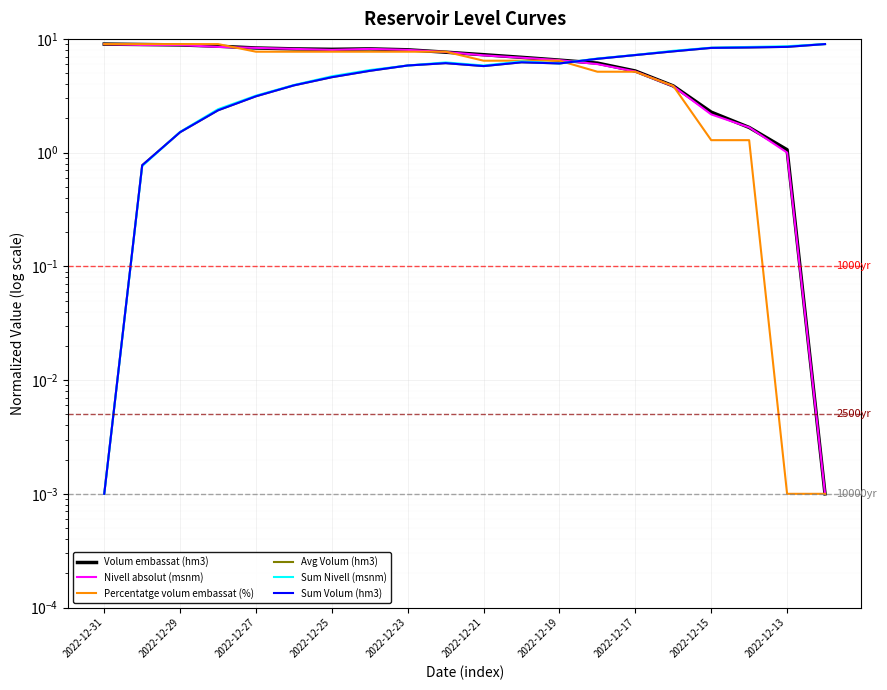

Which series ends up on top after the final intersection of Nivell absolut (msnm) and Sum Volum (hm3)?

Sum Volum (hm3)